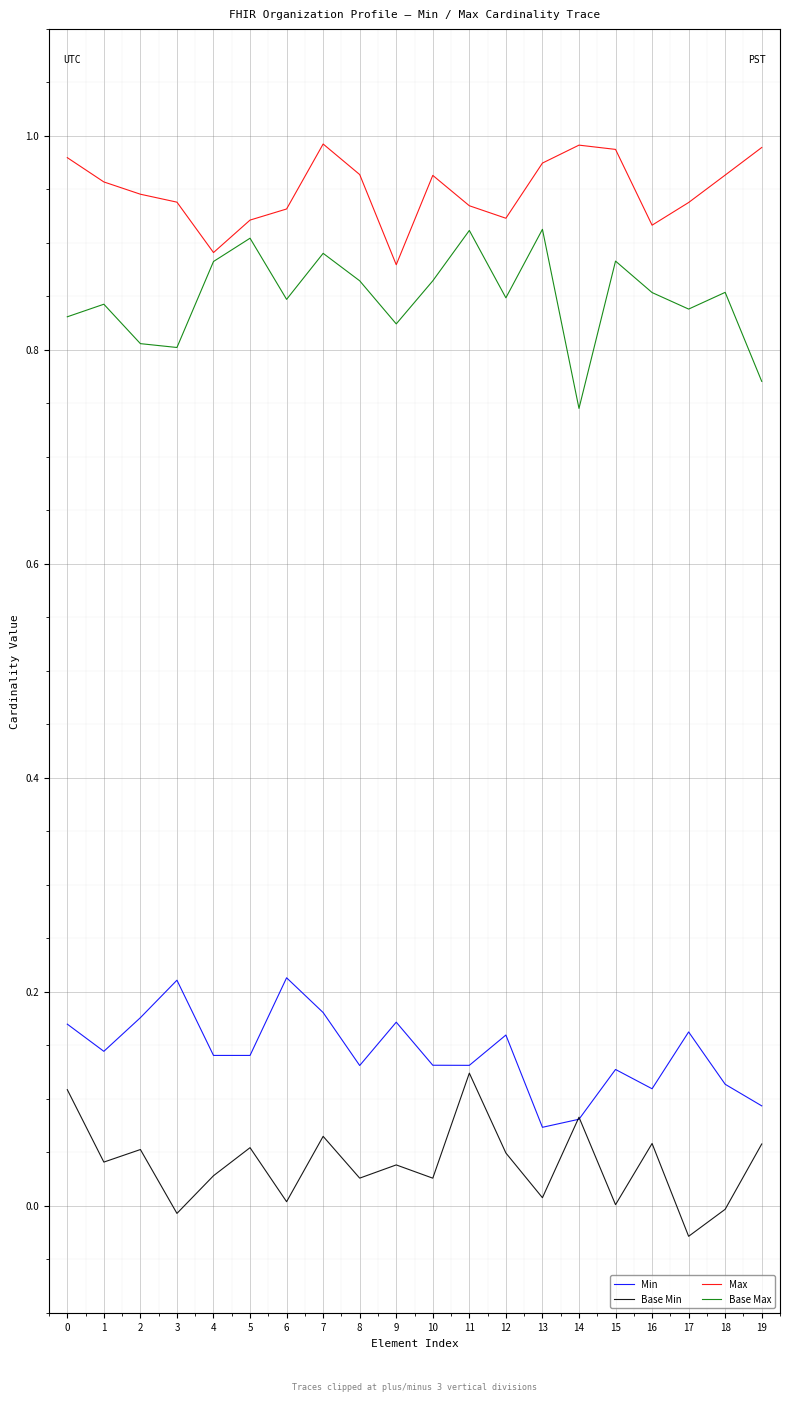

Between 2 and 5, which series saw the biggest shift?

Base Max